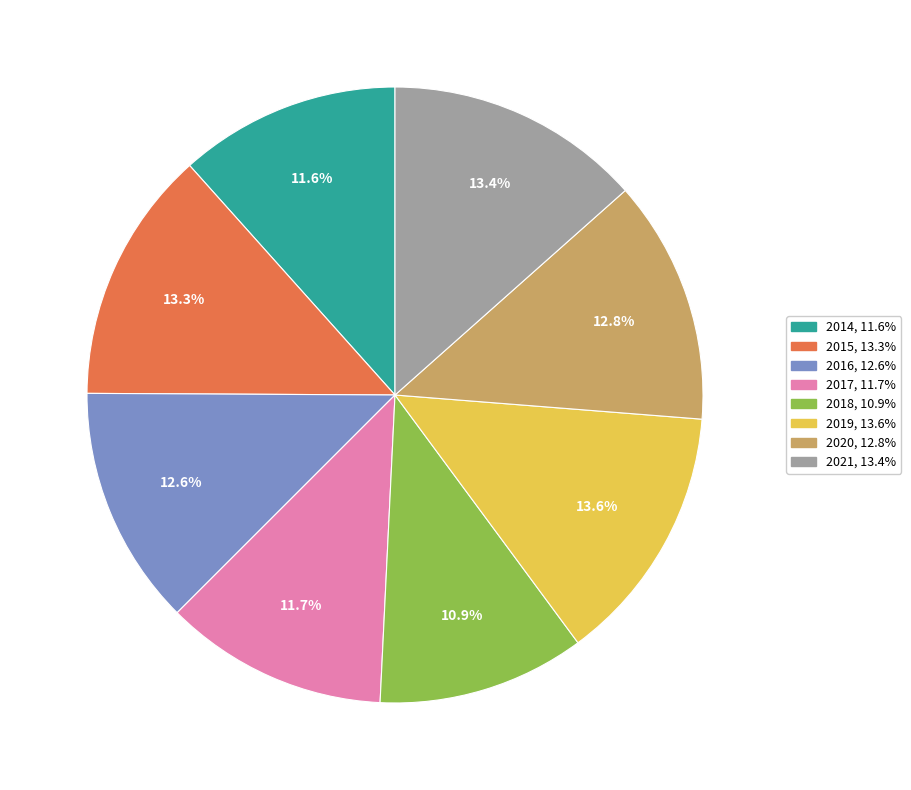

The 2018 slice represents 1% of the pie. True or false?

False